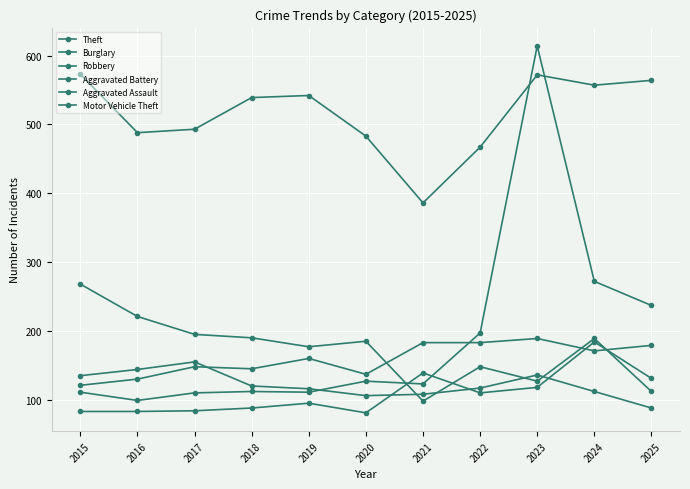

Which category has the lowest value in the Robbery series?

2025